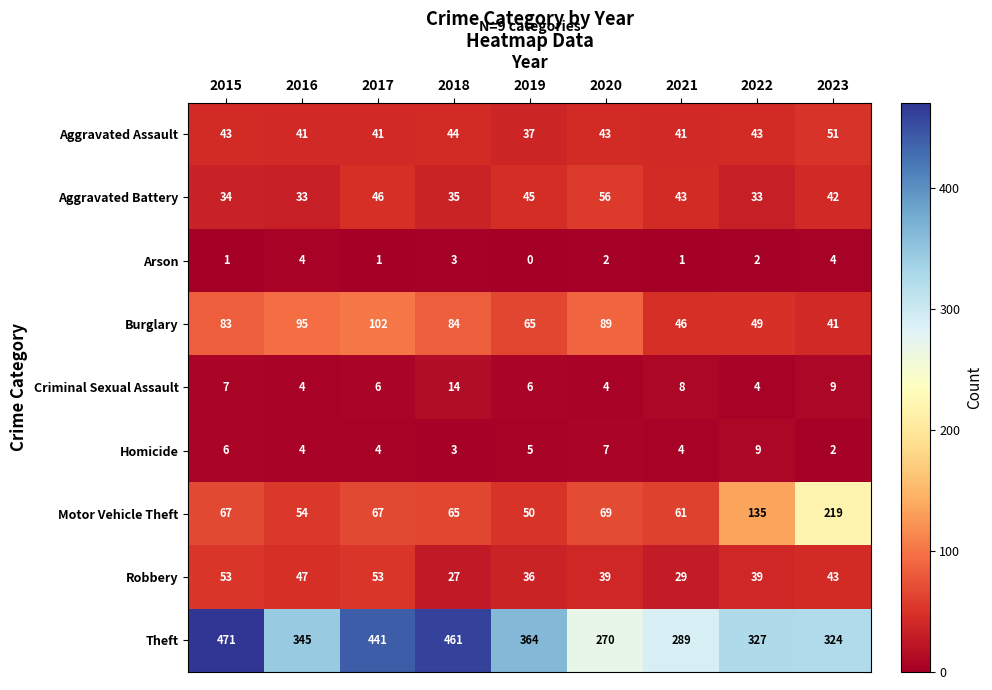

At which category is the sum across all series the highest?

2015